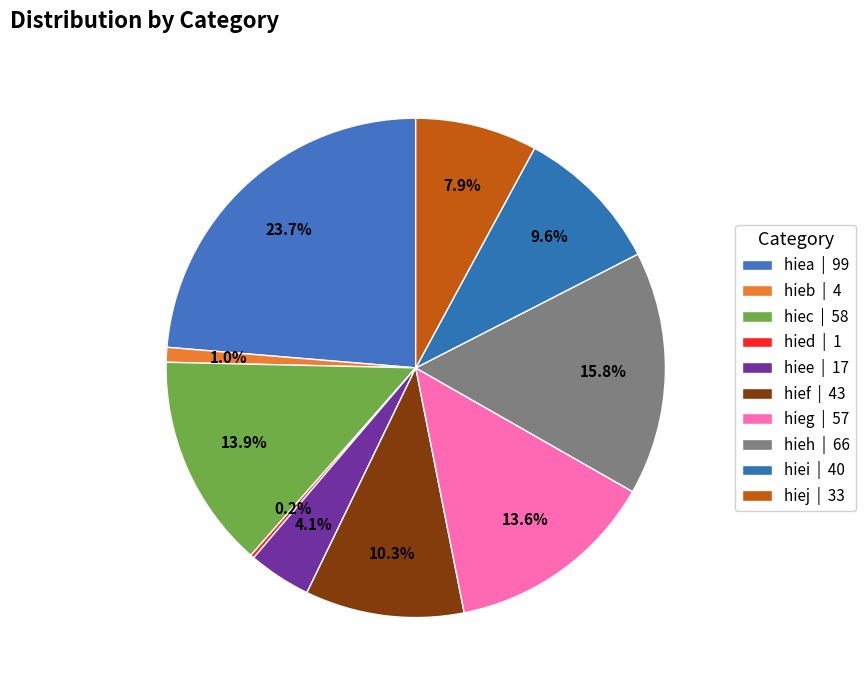

Rank the categories by value from lowest to highest.

hied, hieb, hiee, hiej, hiei, hief, hieg, hiec, hieh, hiea